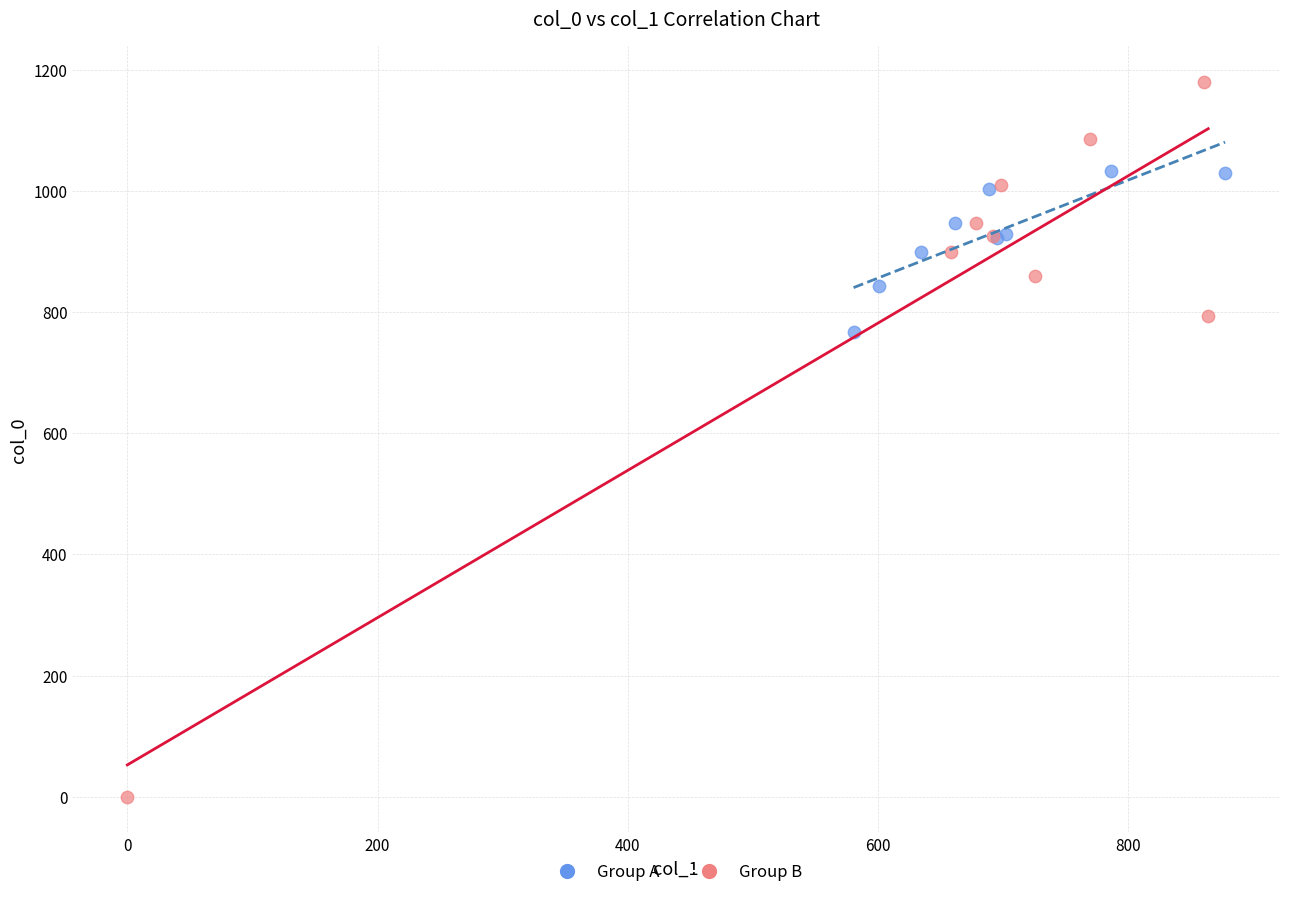

Which series contains the lowest Y value?

Group B